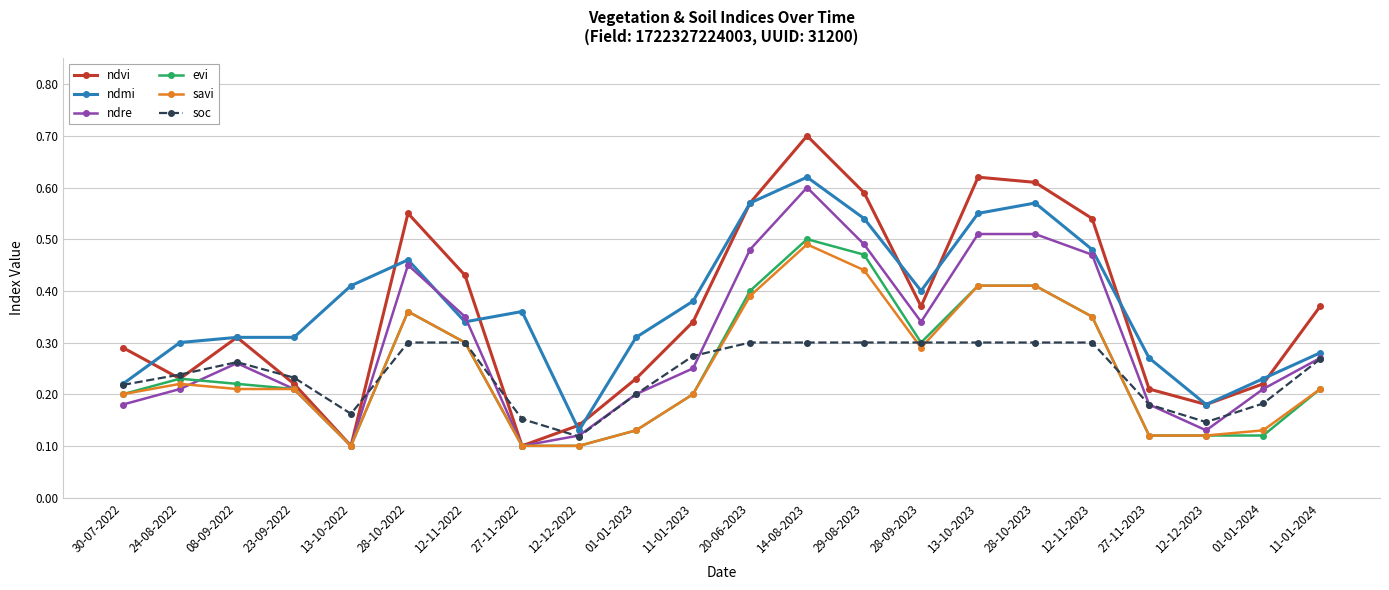

What is the greatest value displayed?

0.7